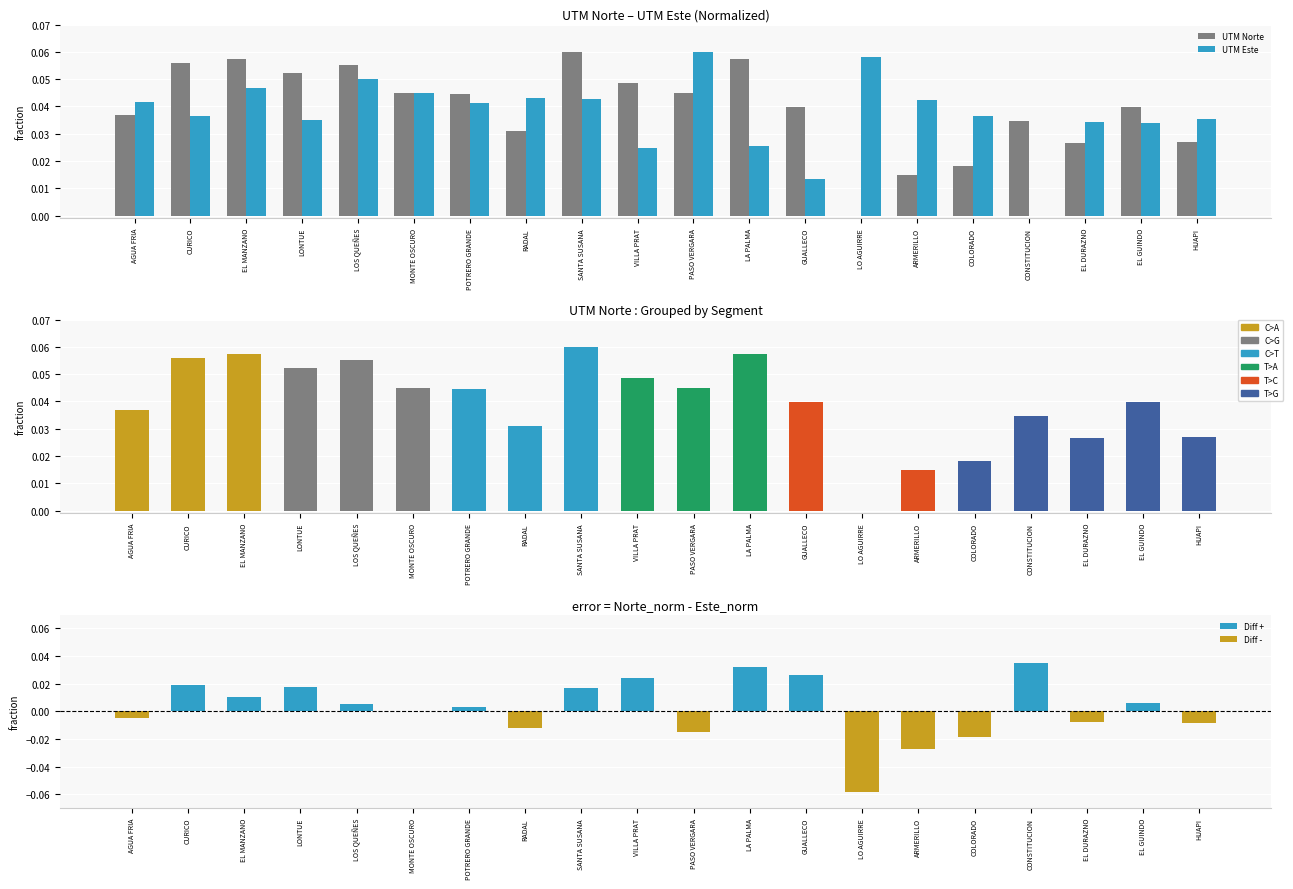

What are all the series names shown in the legend?

UTM Norte, UTM Este